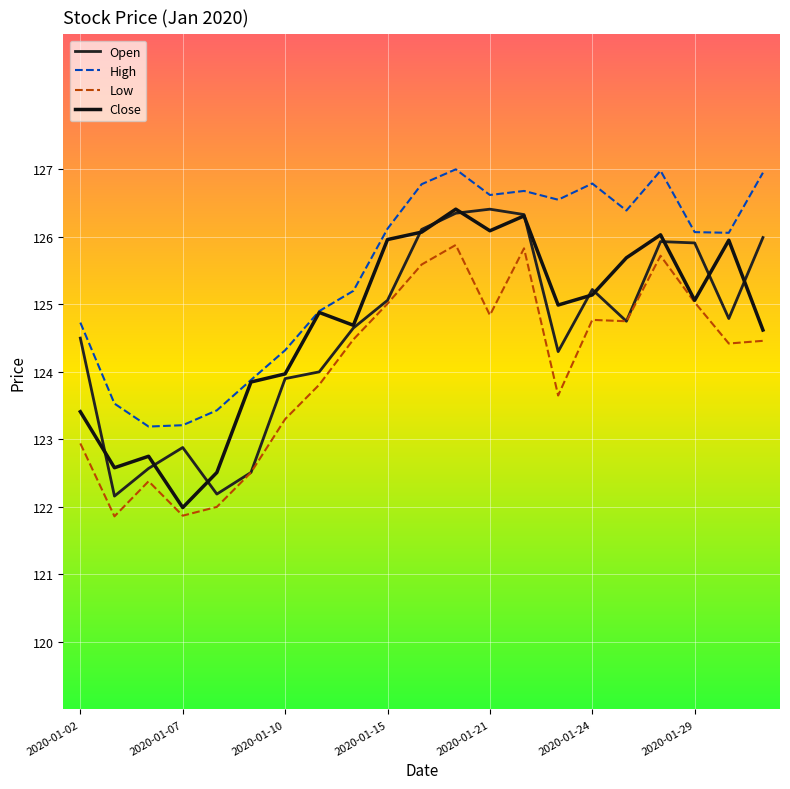

True or false: Open and Close cross at least once.

True